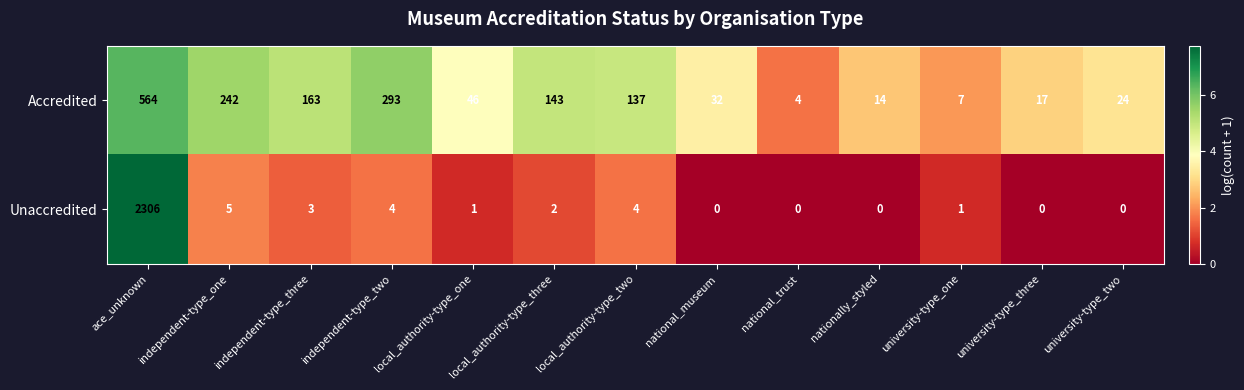

Between independent-type_three and local_authority-type_two, which series saw the biggest shift?

Accredited